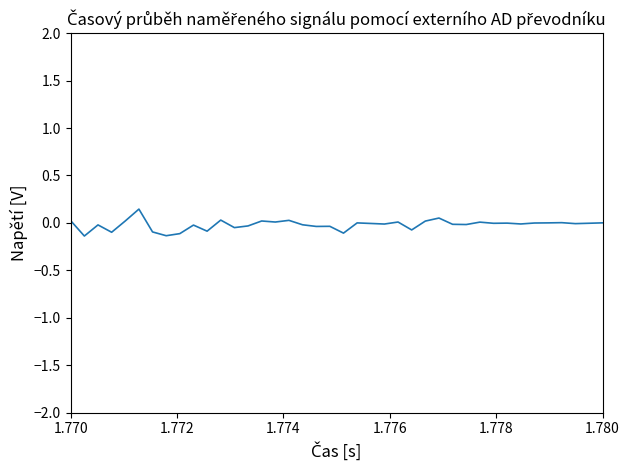

What is the difference between the maximum and minimum values?

0.3